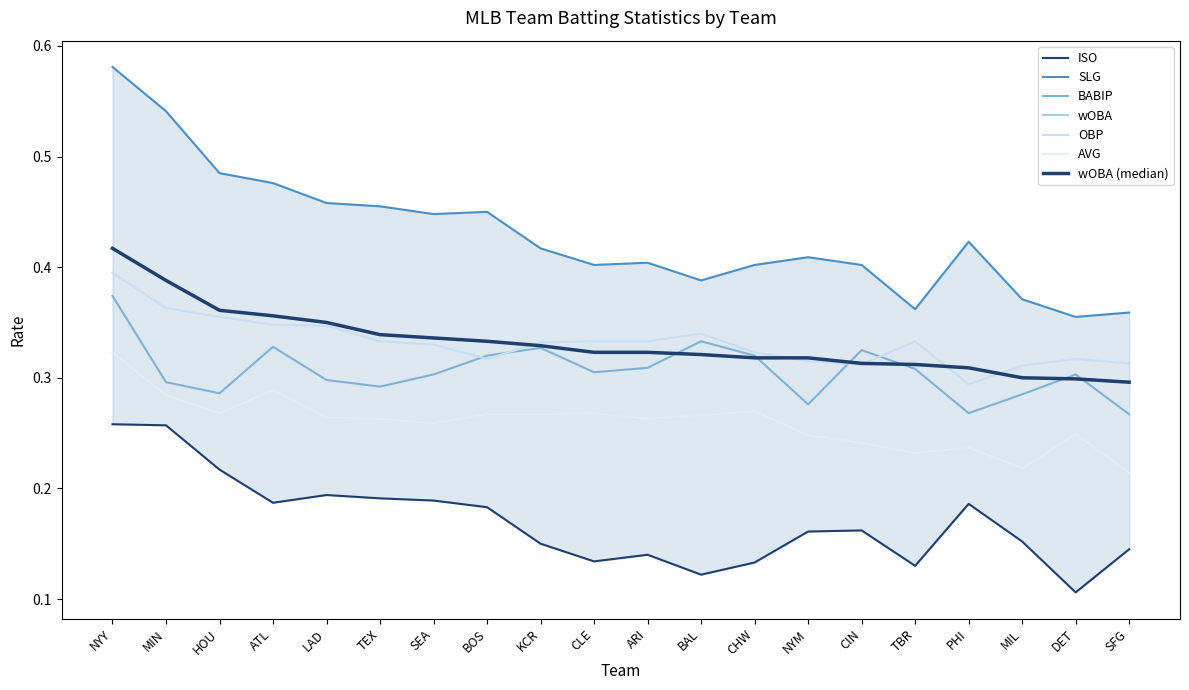

Which series has the widest spread of values?

SLG